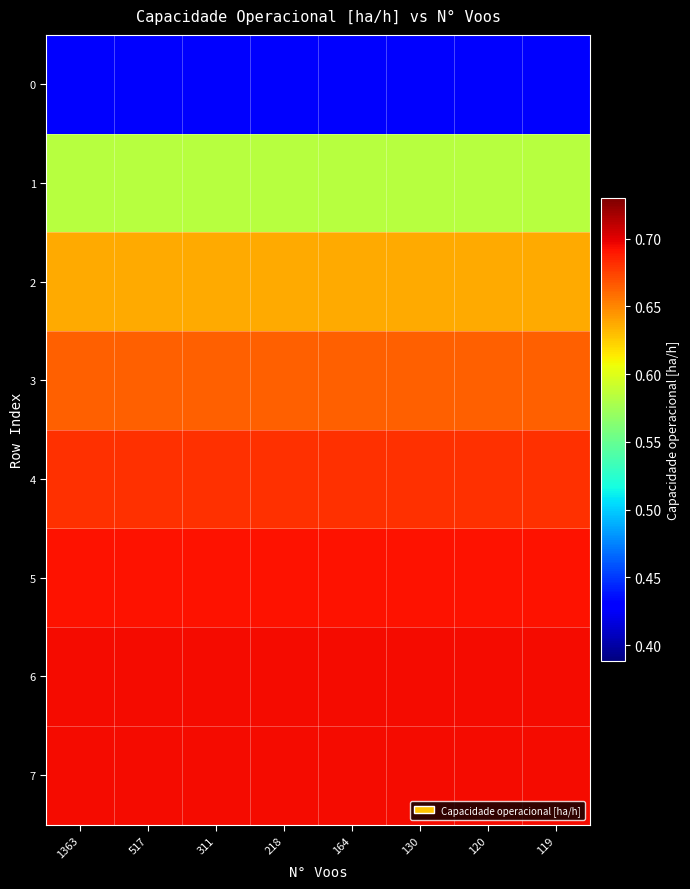

Reading left to right, list all the values displayed in this chart.

0: 1363=0.4	517=0.4	311=0.4	218=0.4	164=0.4	130=0.4	120=0.4	119=0.4
1: 1363=0.6	517=0.6	311=0.6	218=0.6	164=0.6	130=0.6	120=0.6	119=0.6
2: 1363=0.6	517=0.6	311=0.6	218=0.6	164=0.6	130=0.6	120=0.6	119=0.6
3: 1363=0.7	517=0.7	311=0.7	218=0.7	164=0.7	130=0.7	120=0.7	119=0.7
4: 1363=0.7	517=0.7	311=0.7	218=0.7	164=0.7	130=0.7	120=0.7	119=0.7
5: 1363=0.7	517=0.7	311=0.7	218=0.7	164=0.7	130=0.7	120=0.7	119=0.7
6: 1363=0.7	517=0.7	311=0.7	218=0.7	164=0.7	130=0.7	120=0.7	119=0.7
7: 1363=0.7	517=0.7	311=0.7	218=0.7	164=0.7	130=0.7	120=0.7	119=0.7